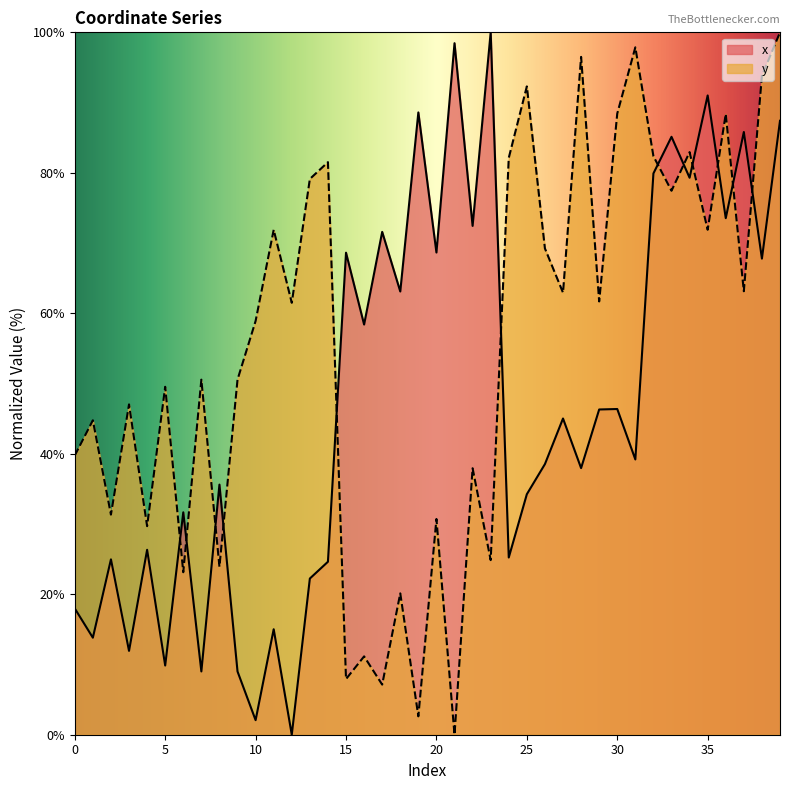

Which category has the lowest value in the x series?

12